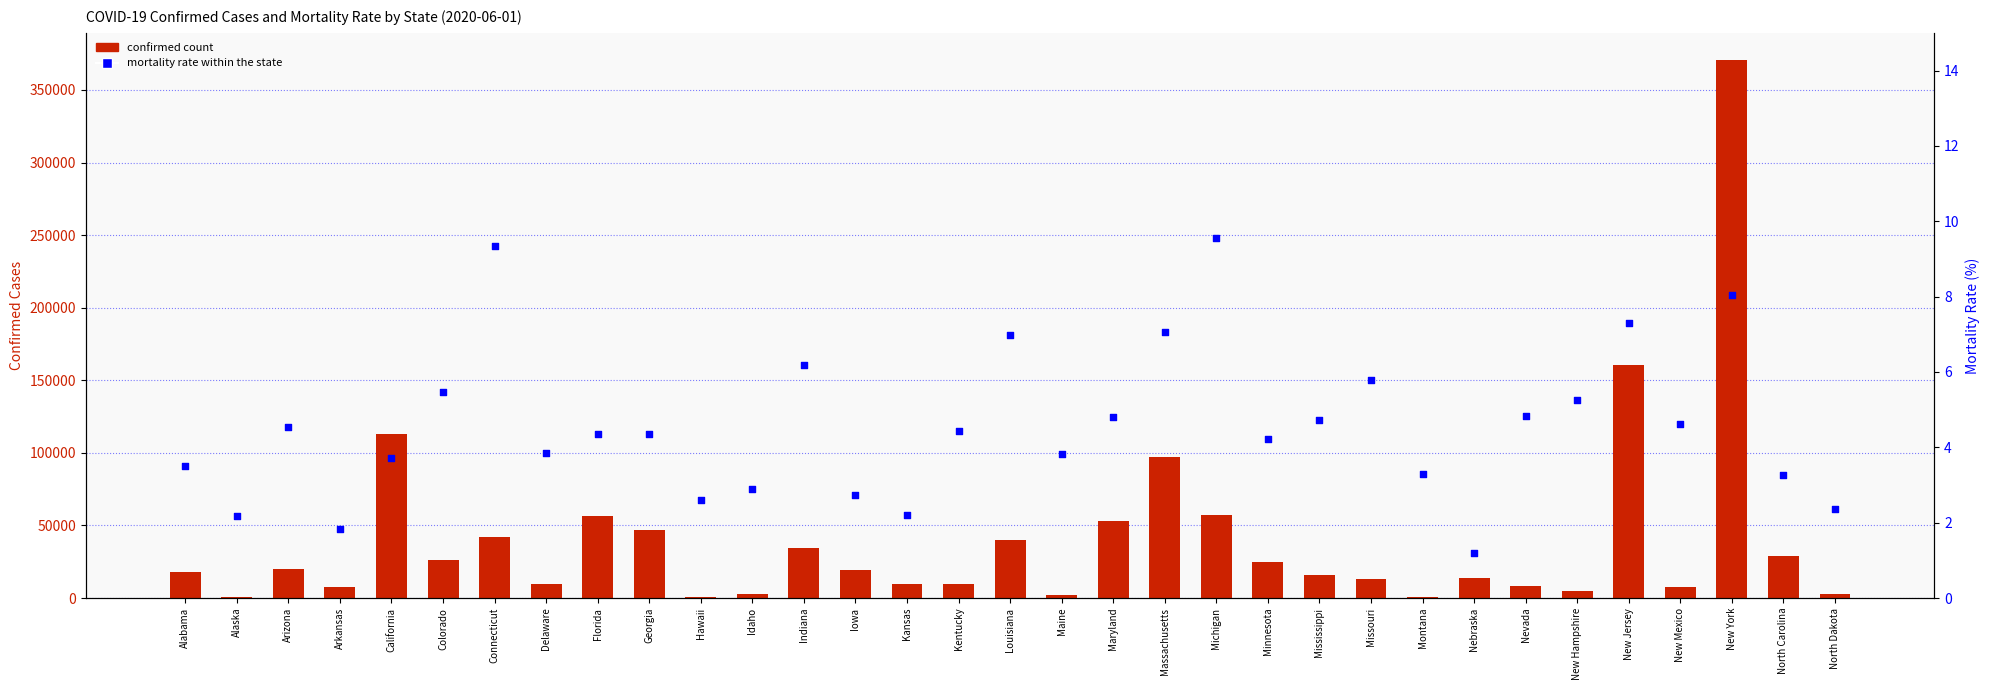

Which series reaches the maximum Y coordinate?

Confirmed Cases